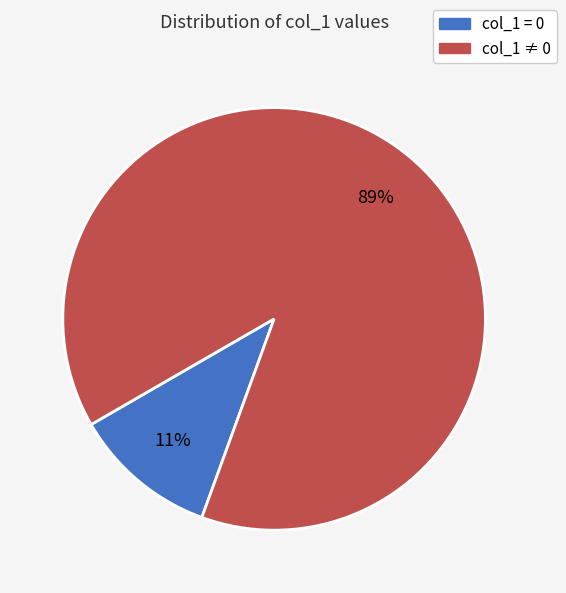

To the nearest percent, what is the difference between the largest and smallest slice percentages?

78%